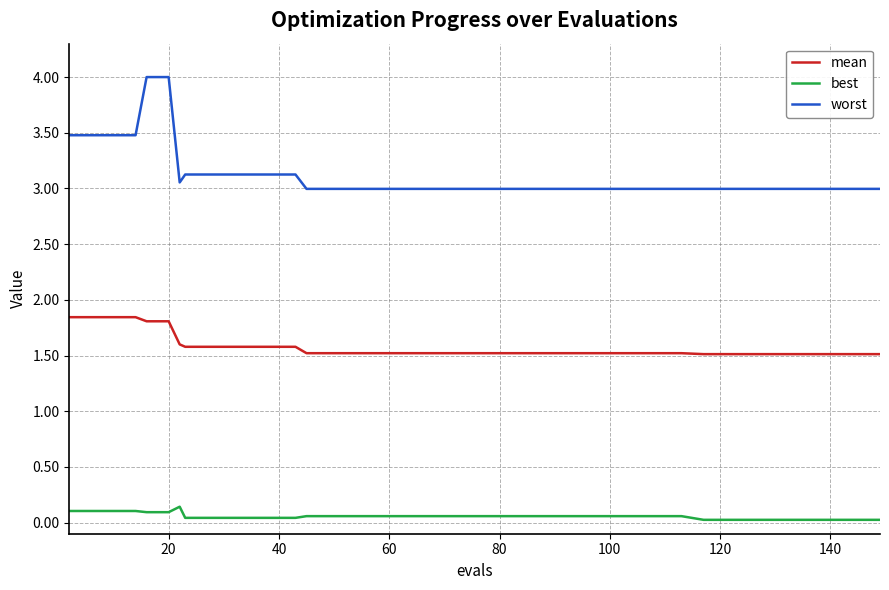

How many categories are shown in the chart?

40